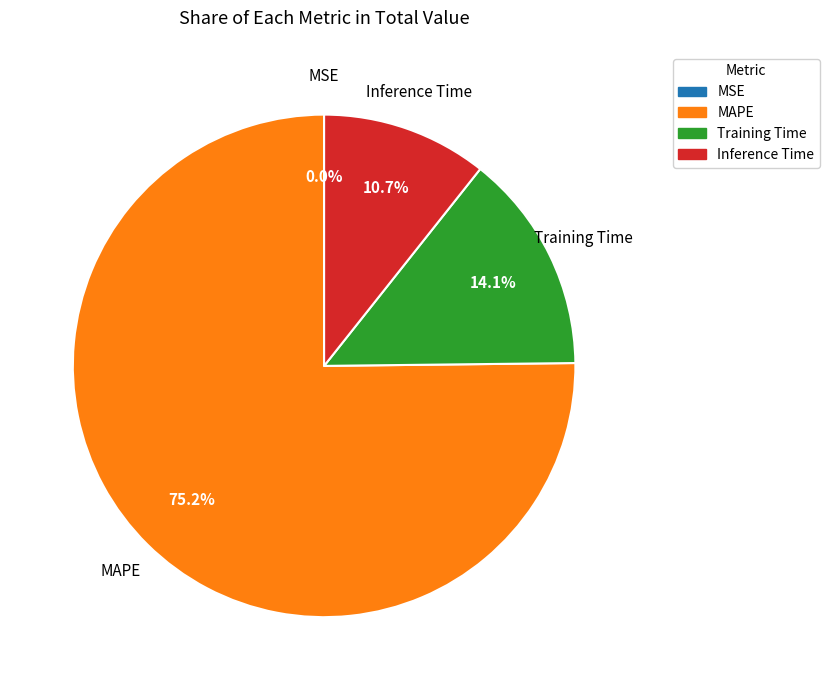

What is the ratio of the value at MAPE to the value at Training Time?

5.3